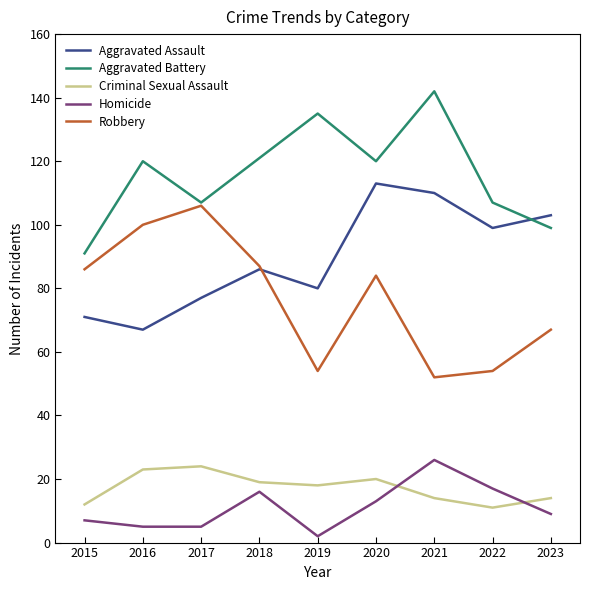

What is the difference between the maximum and minimum values in the Homicide series?

24